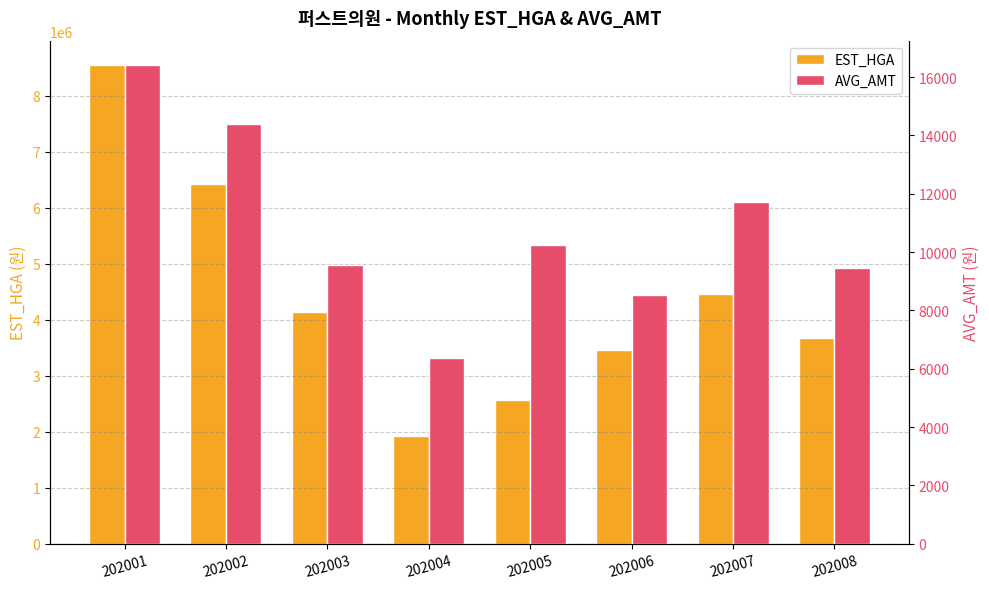

At which label does EST_HGA reach its peak?

202001